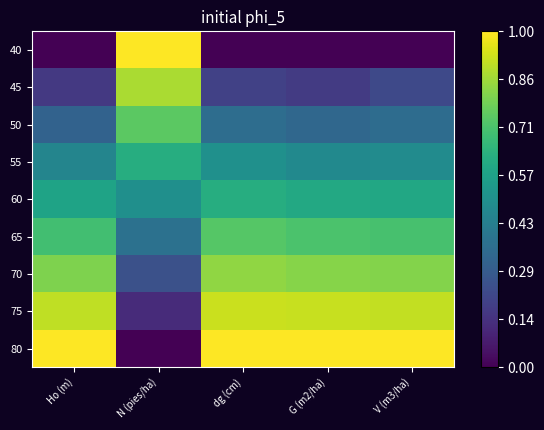

How many series are shown in this chart?

9